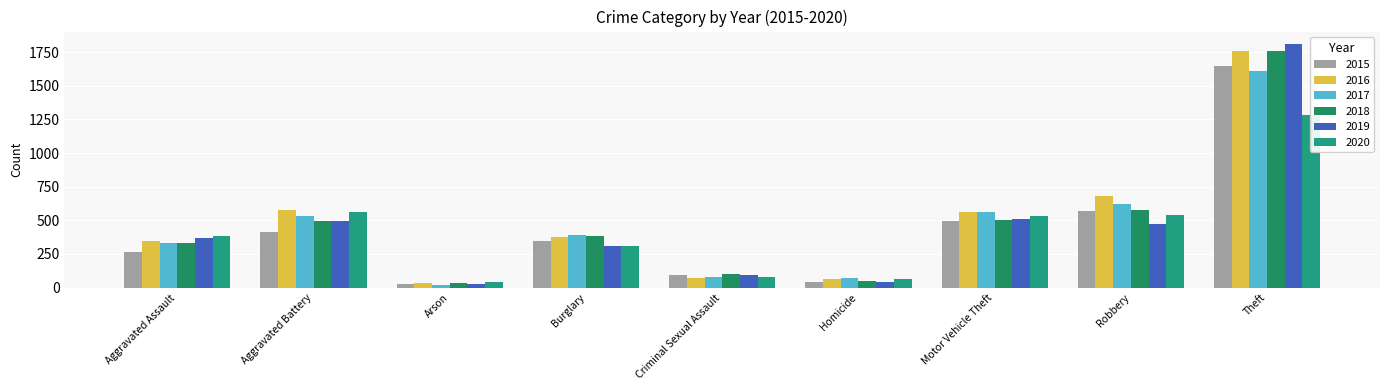

Which series has the largest total across all categories?

2016